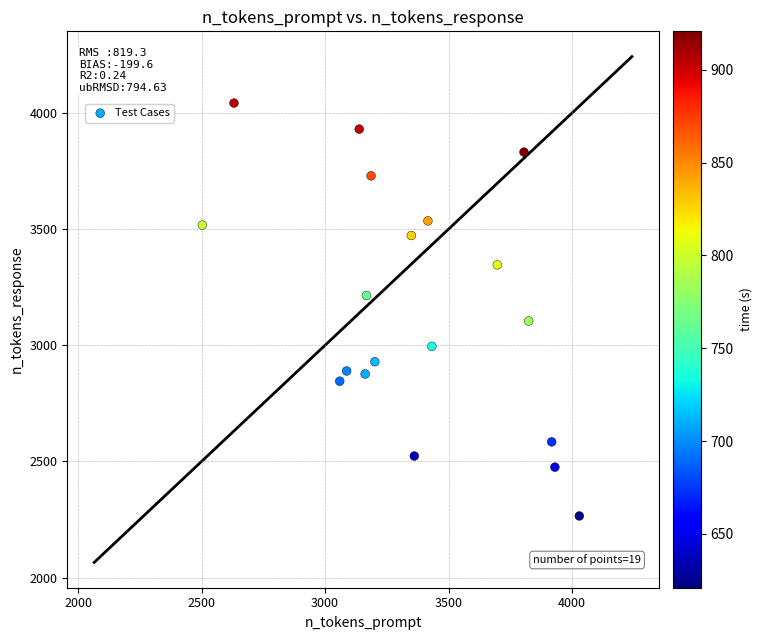

What is the range of Y values (max minus min)?

1777